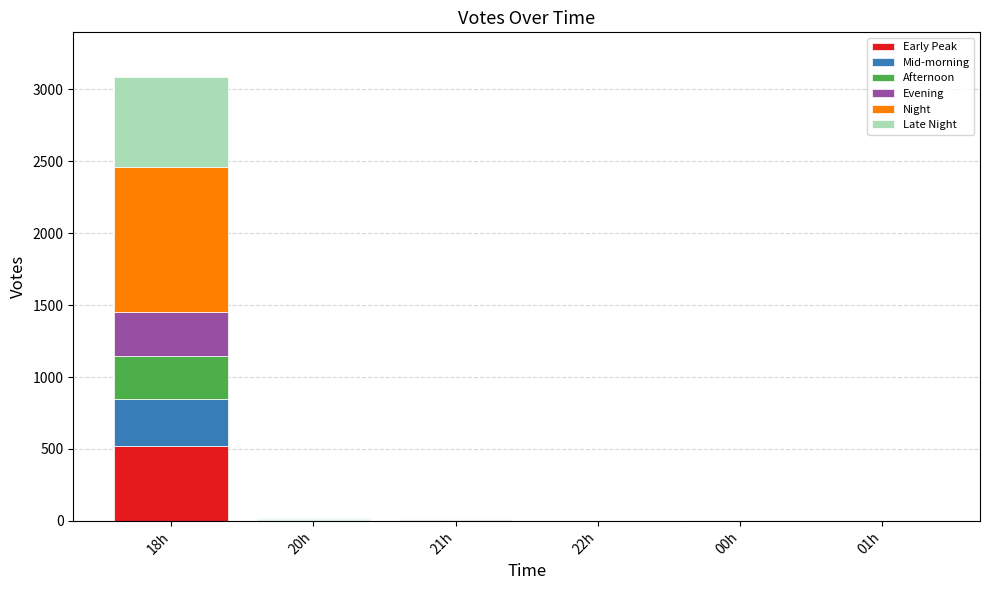

What is the sum of all Early Peak values?

531.3